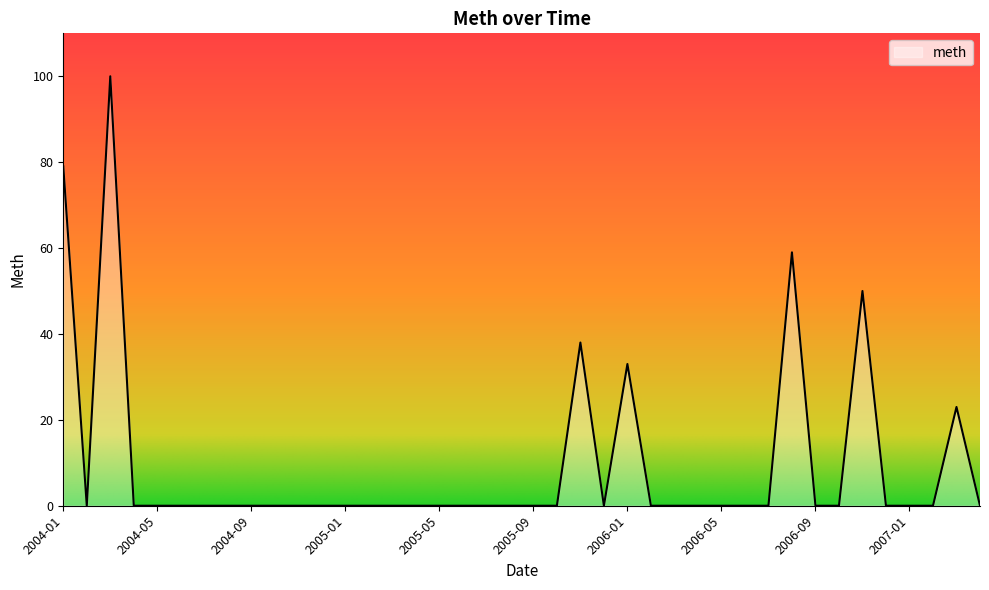

What is the maximum value shown in the chart?

100